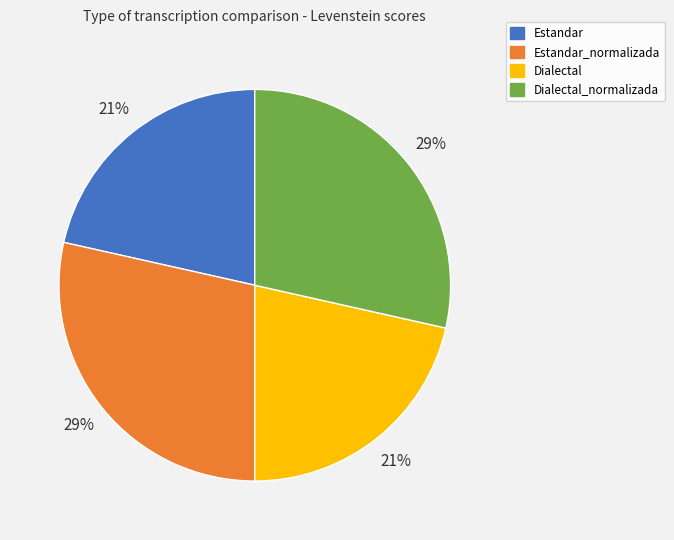

Is there a majority slice in this chart?

No